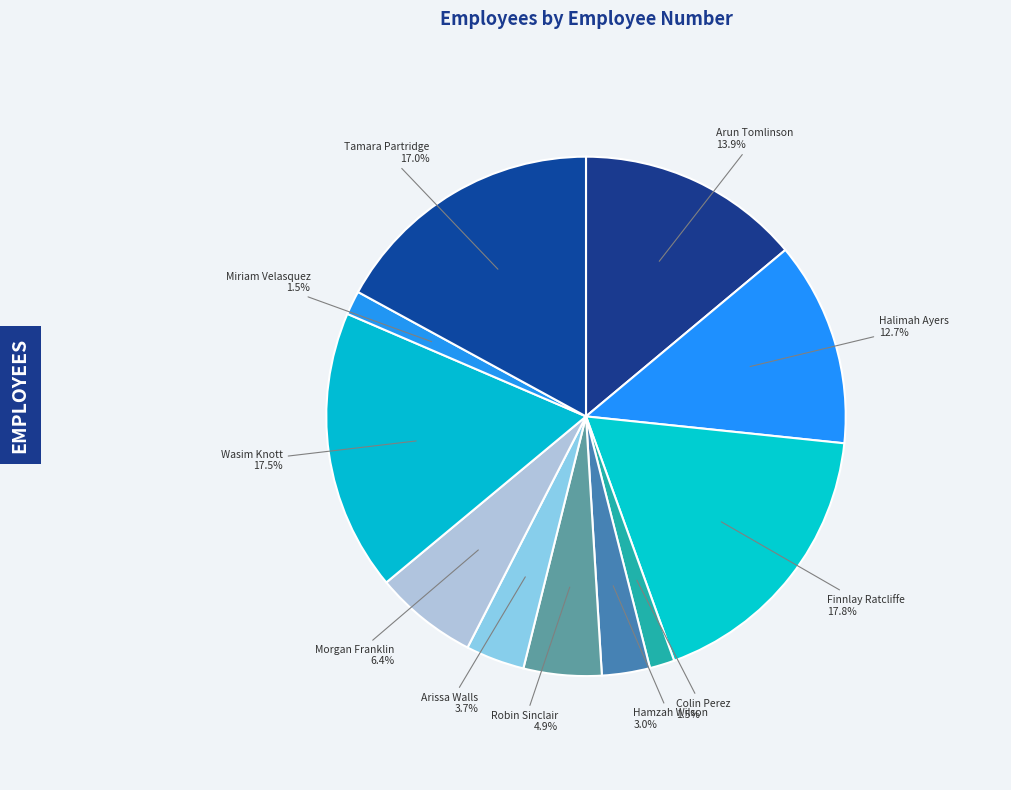

To the nearest percent, what is the difference between the Wasim Knott and Arun Tomlinson slice percentages?

4%